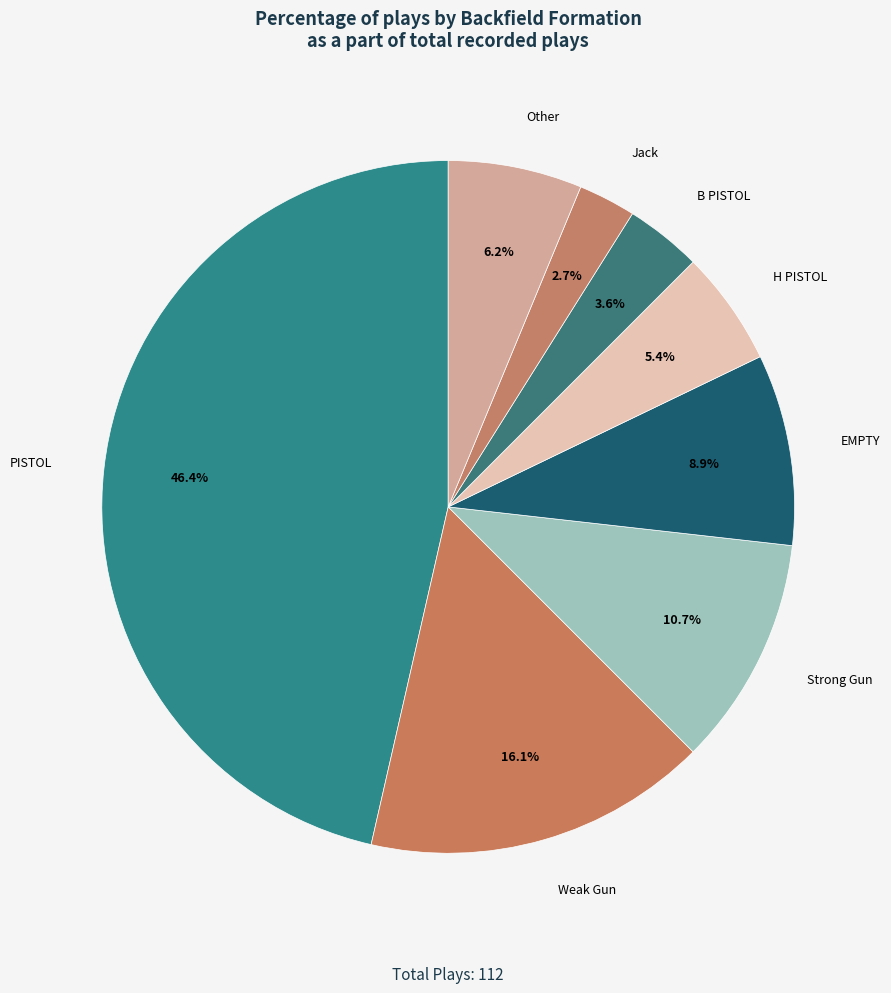

Which slice is the smallest?

Jack